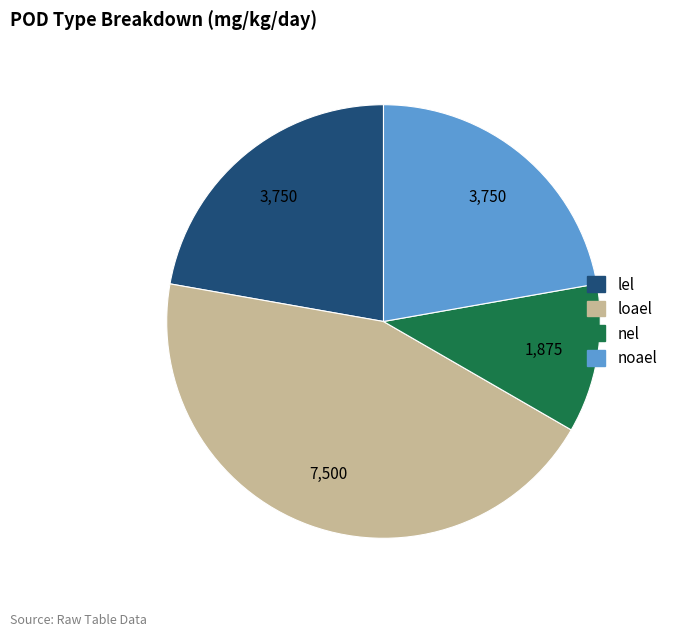

Is there any slice that represents more than half of the pie?

No